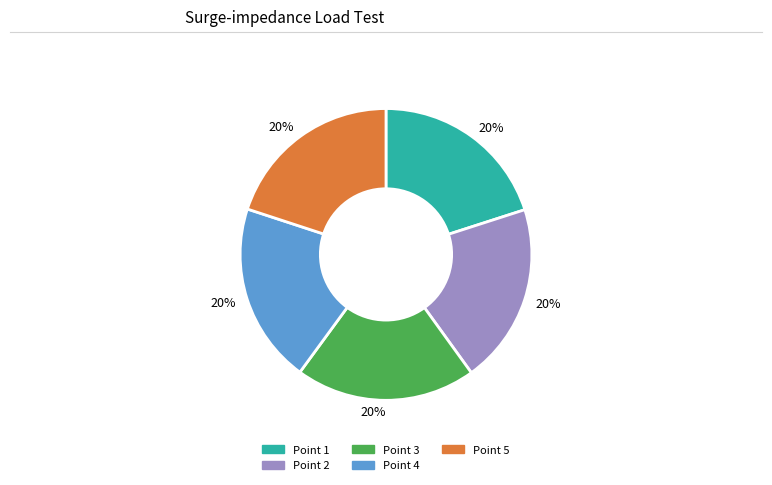

Is there a majority slice in this chart?

No